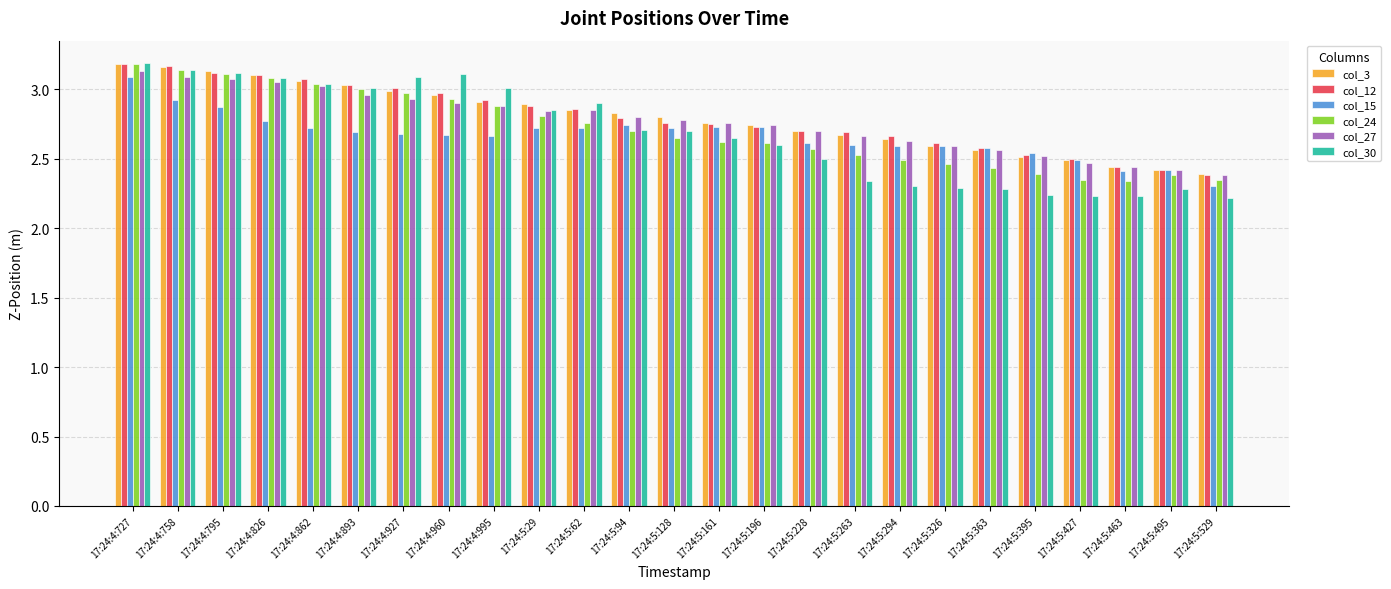

The value of col_27 at 17:24:4:826 is 3.0. True or false?

True